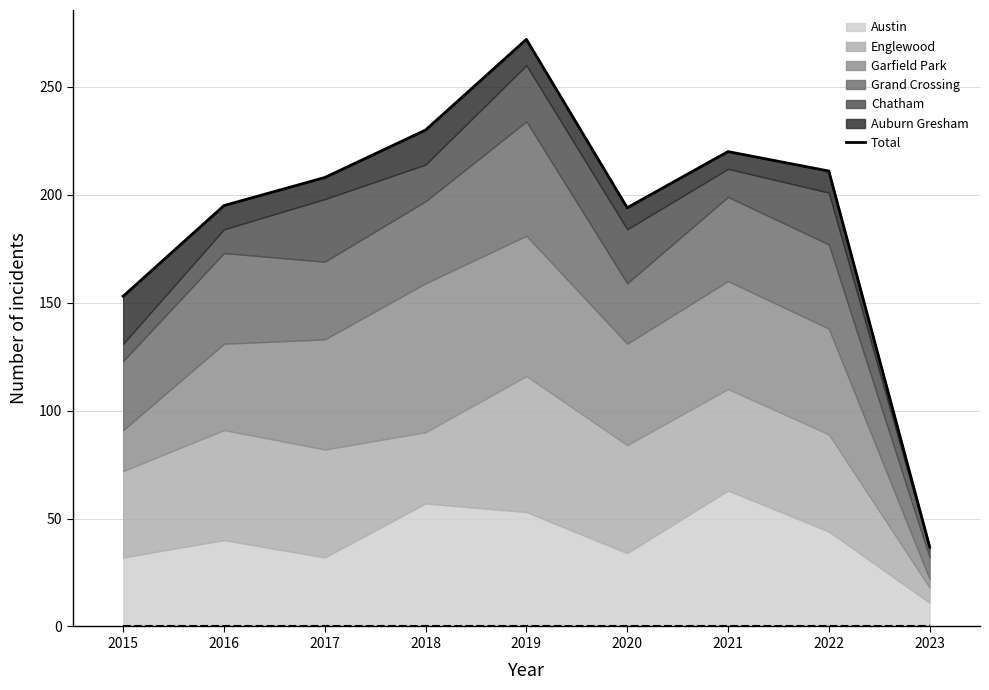

Which has a higher value, 2015 or 2017?

2017